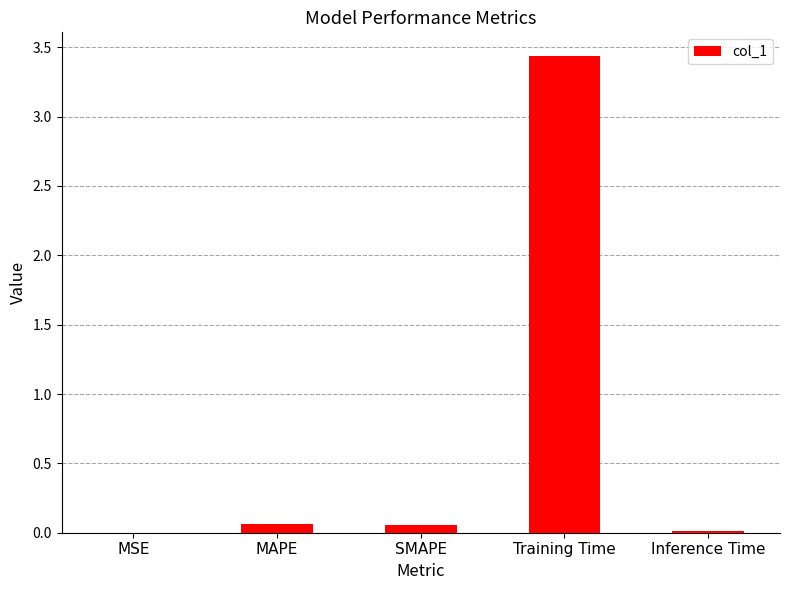

Read the value at Training Time.

3.4